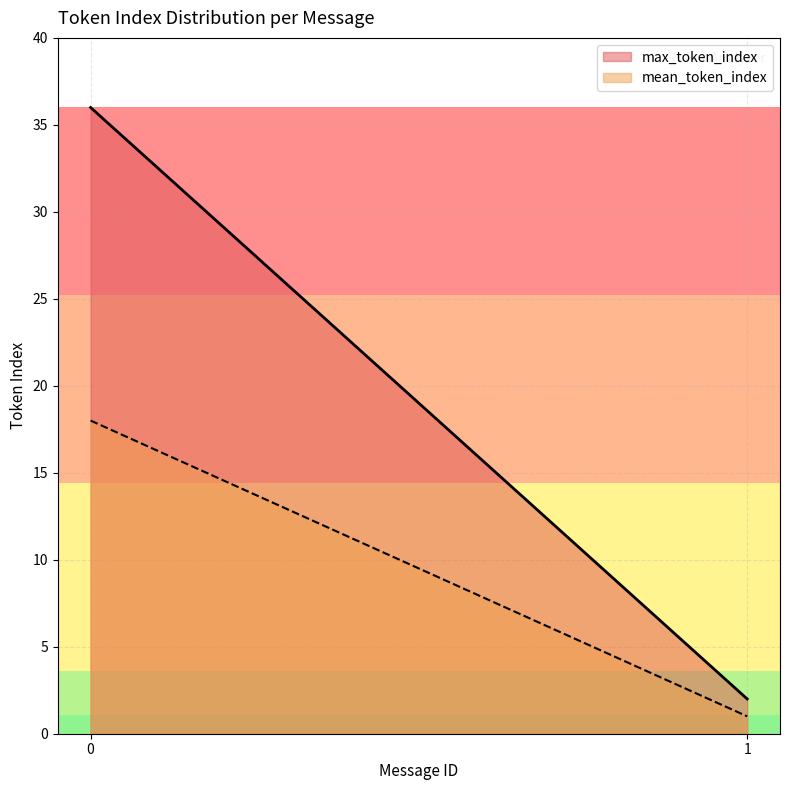

Which series changed the most between 0 and 1?

max_token_index